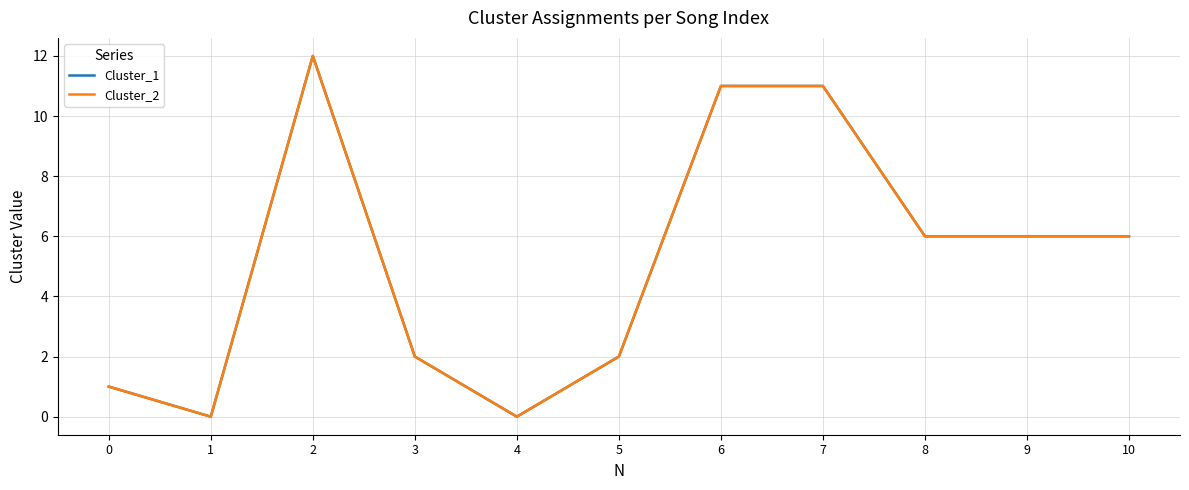

At which label is Cluster_1 closest to 6?

8